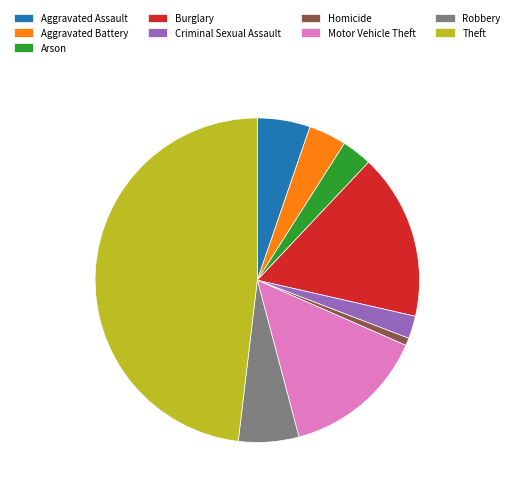

Is the sum of Arson and Theft greater than half?

Yes